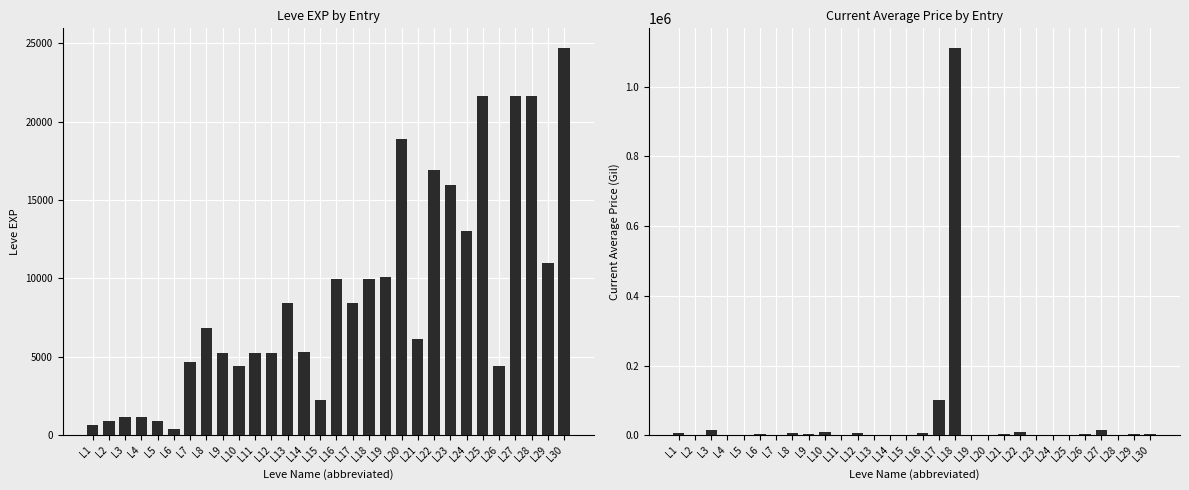

Which category has the highest value across all series?

L18